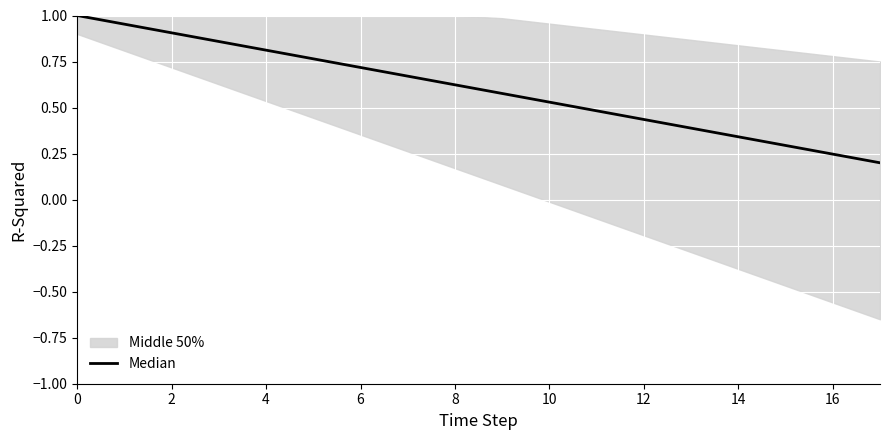

What is the difference between the maximum and minimum values?

0.8